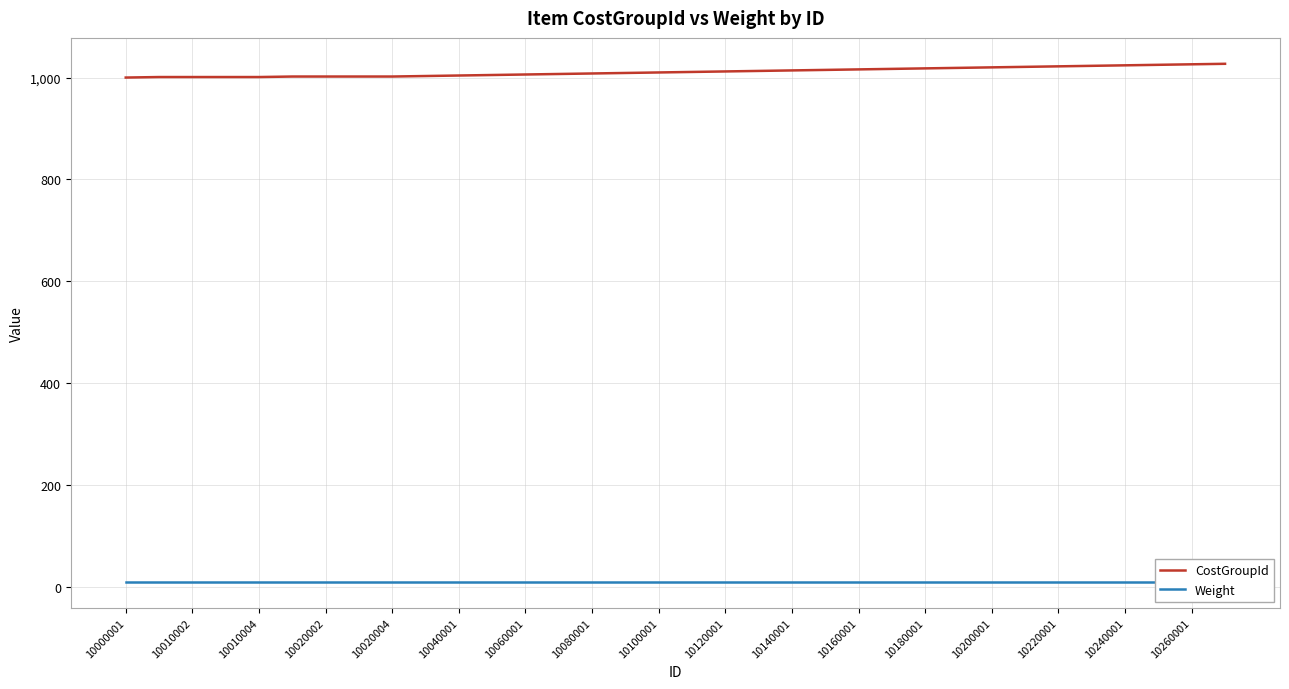

Rank the series by their maximum value, from lowest to highest.

Weight, CostGroupId